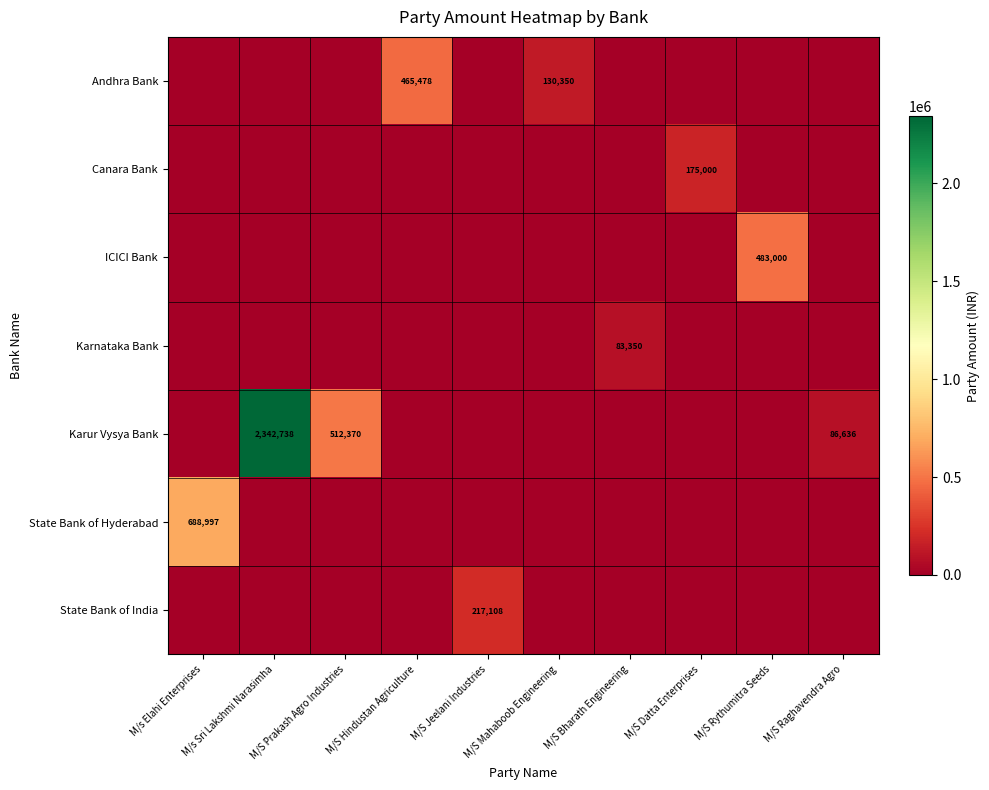

How many values in the State Bank of India series exceed 0?

1